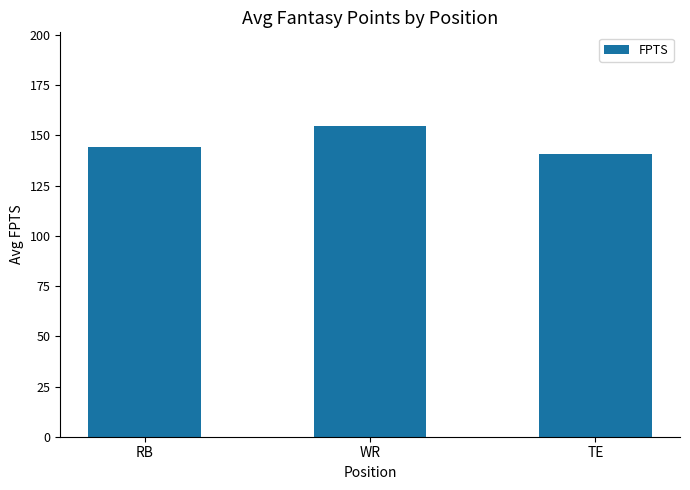

What position from the left is RB?

1